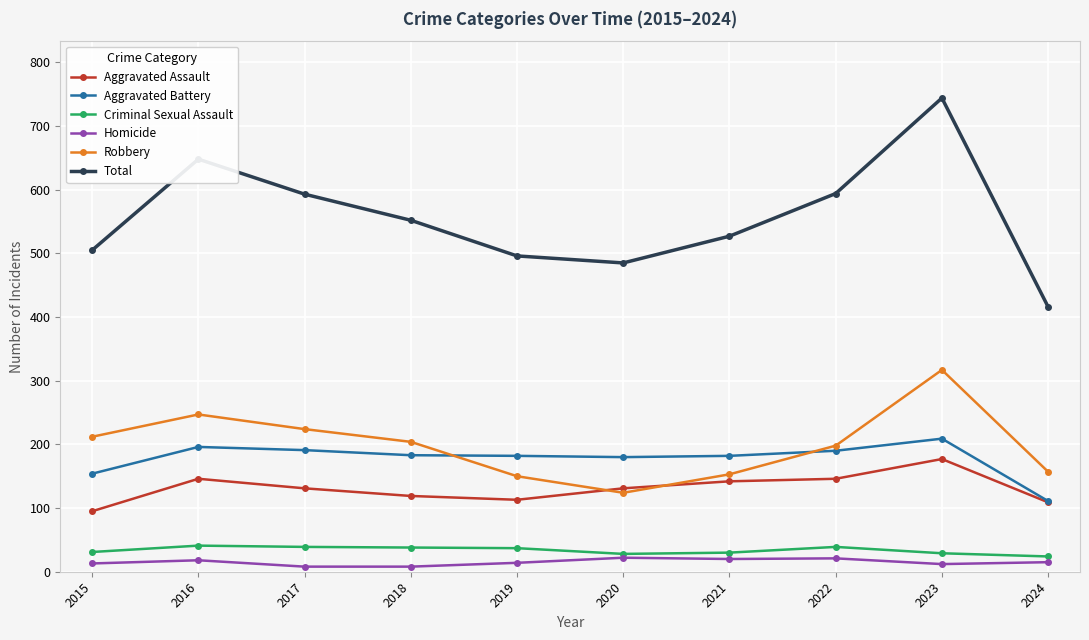

Which series changed the most between 2019 and 2022?

Total